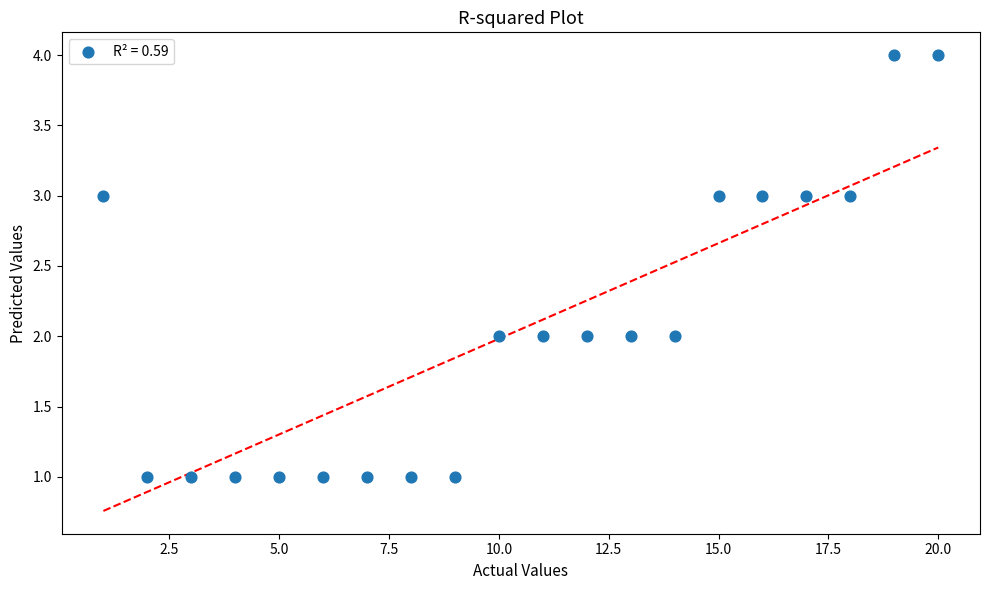

What is the range of Y values (max minus min)?

3